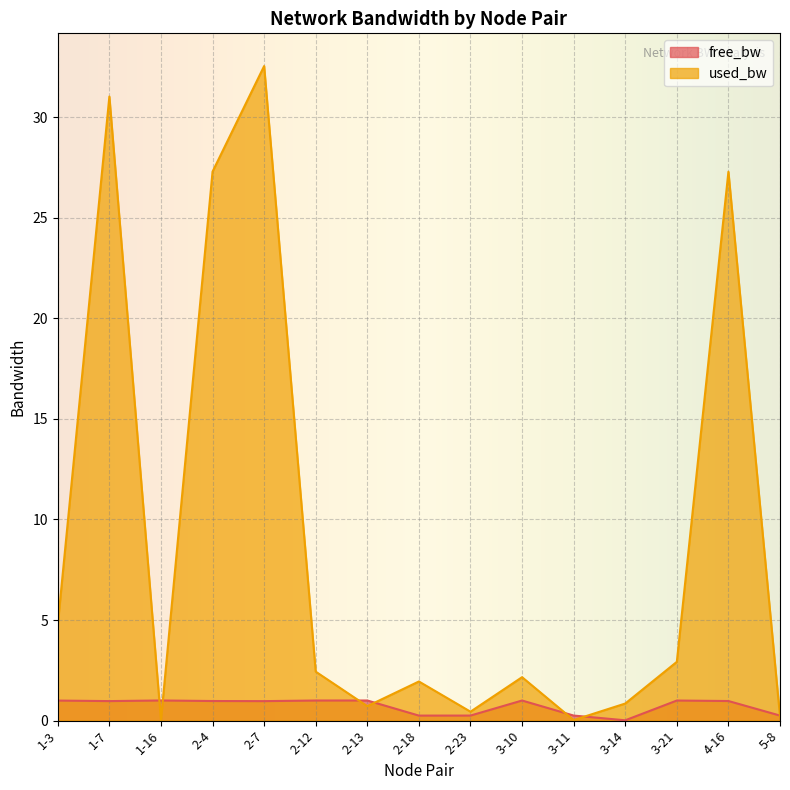

Which series ends up on top after the final intersection of free_bw and used_bw?

free_bw